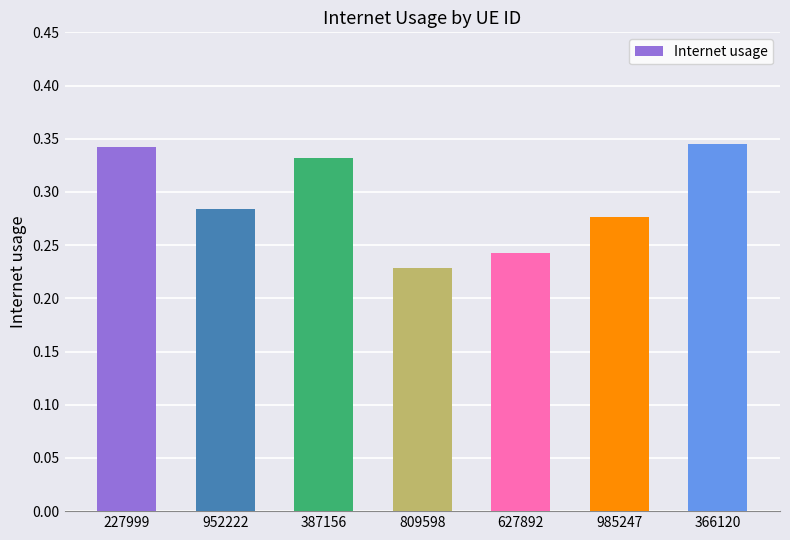

Which category has the lowest value across all series?

809598